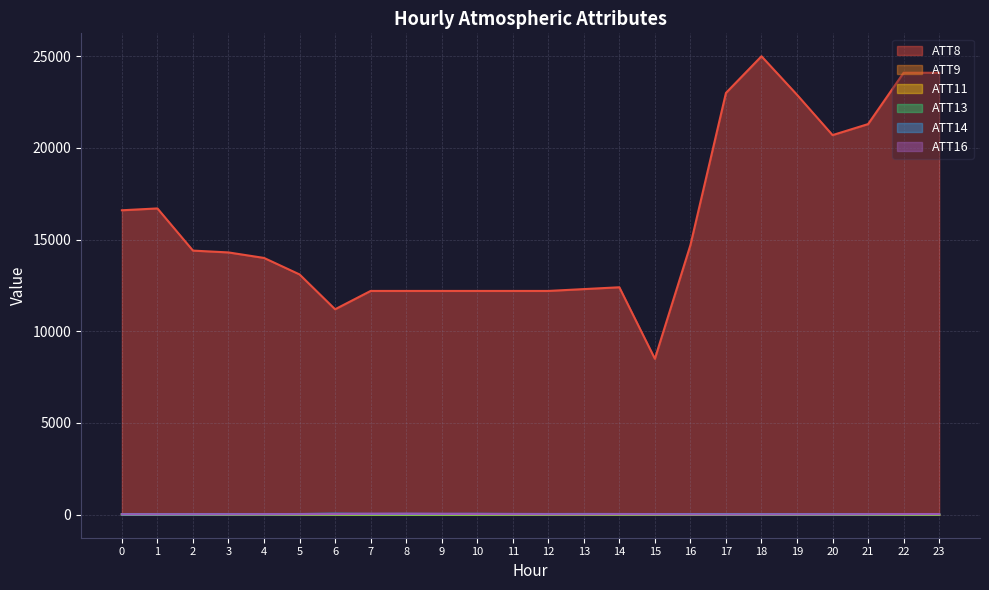

At which label is ATT11 closest to 2?

1